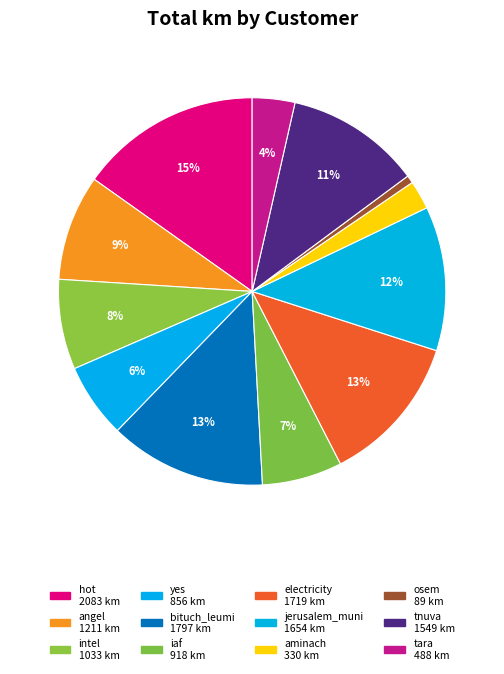

How many segments does this pie chart have?

12